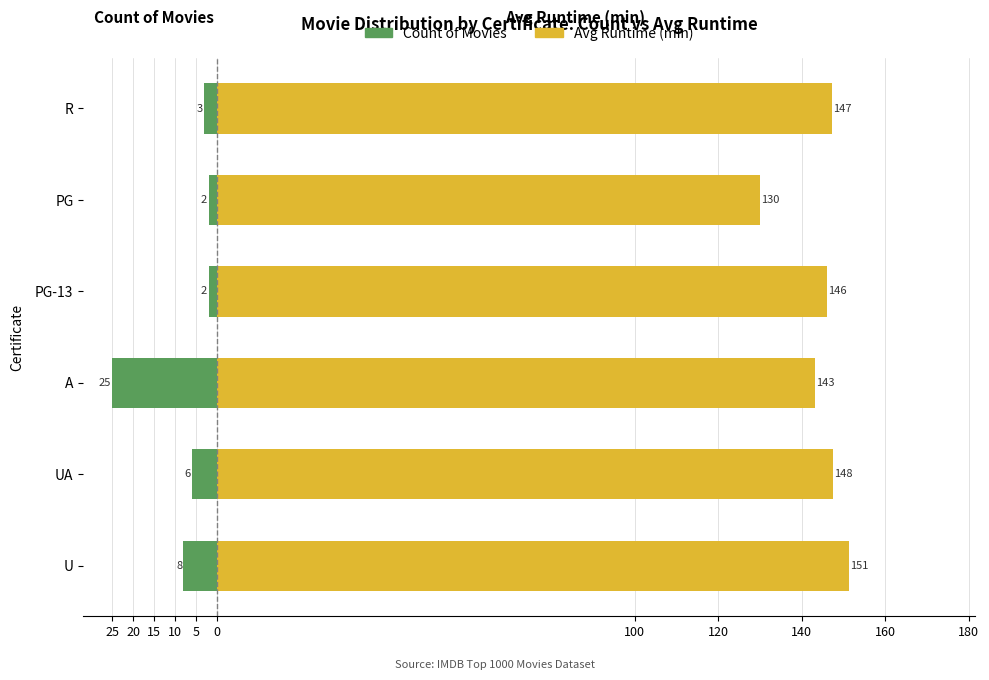

True or false: Count of Movies has a value of -3.3 at 5.

False